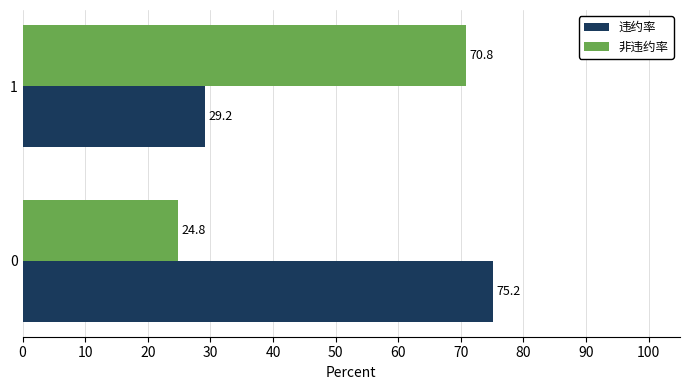

At which label does 违约率 reach its peak?

0